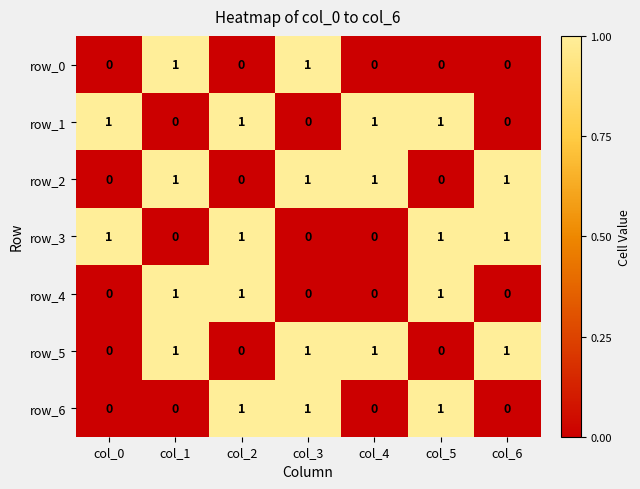

How many categories are shown in the chart?

7